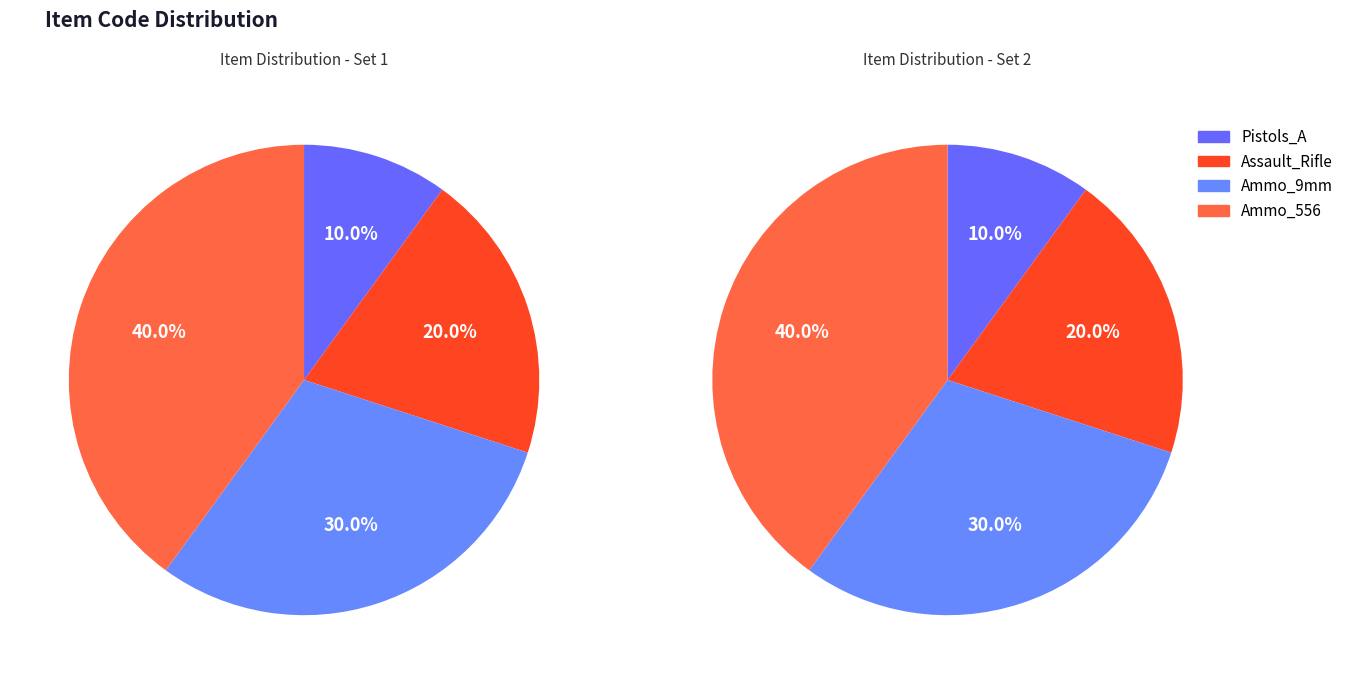

How many slices are in this pie chart?

4